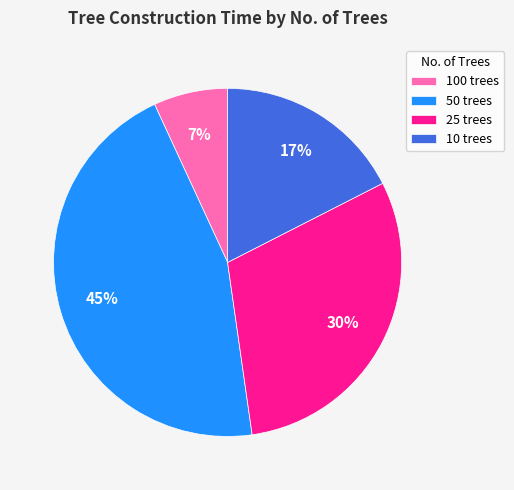

To the nearest percent, what percentage of the pie is 50 trees?

45%